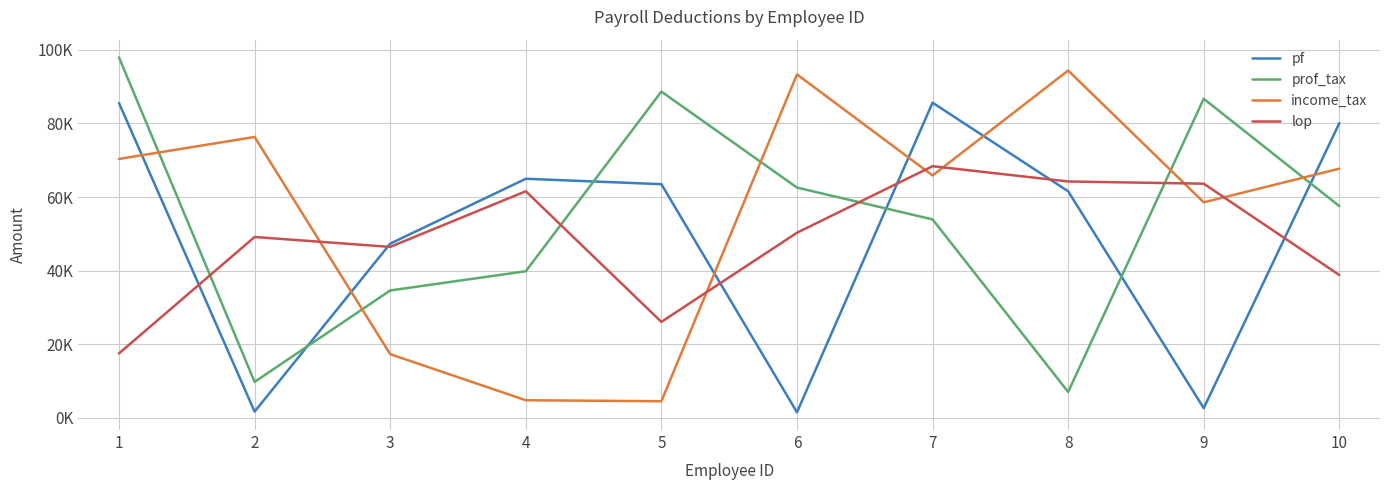

What is the value of the pf point at the 2nd from the left?

1716